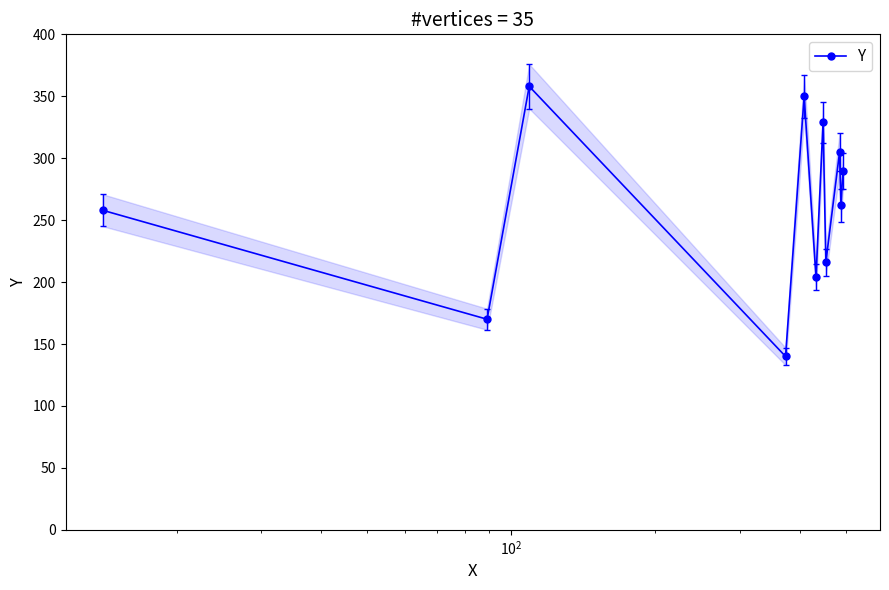

In Y, how many points are higher than both neighbors (excluding endpoints)?

4